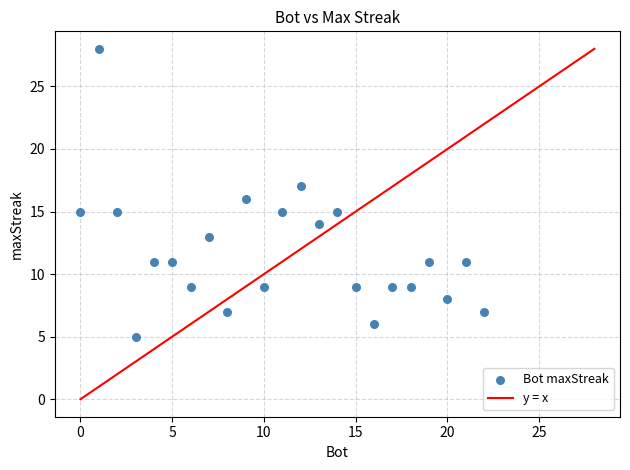

What is the range of X values (max minus min)?

22